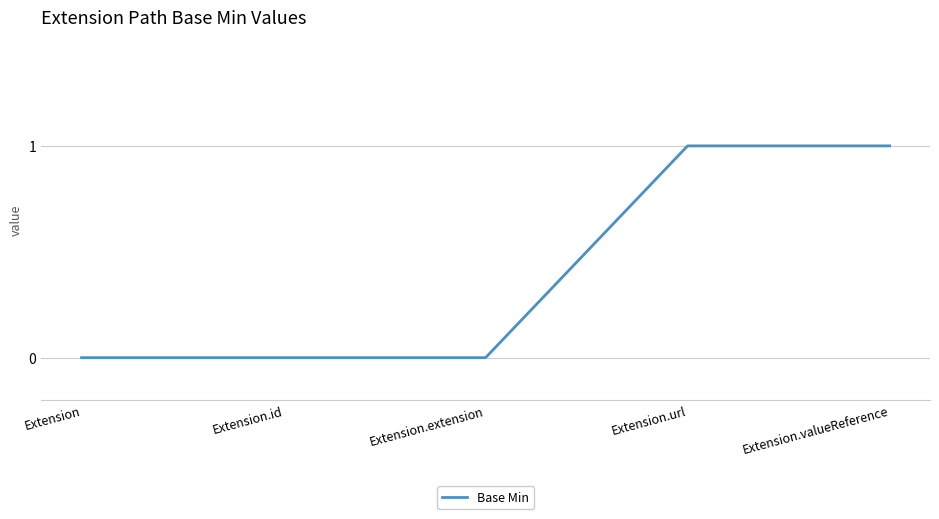

What is the sum of all values?

2